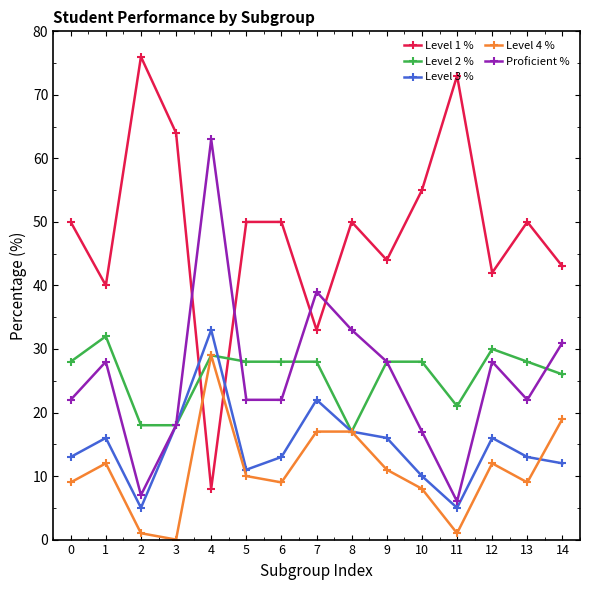

Count the number of data series in this chart.

5